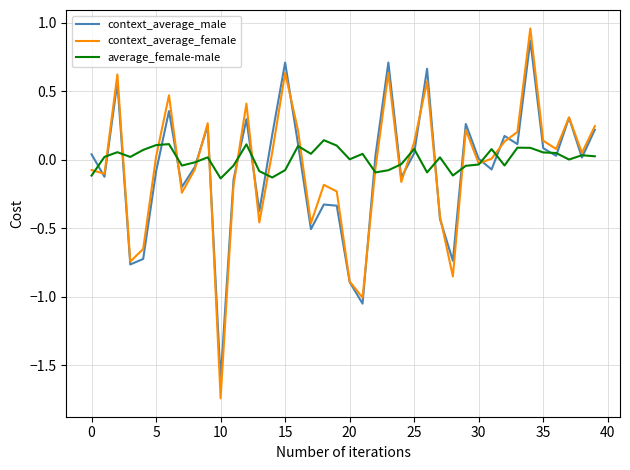

Which series has the largest range (max minus min)?

context_average_female